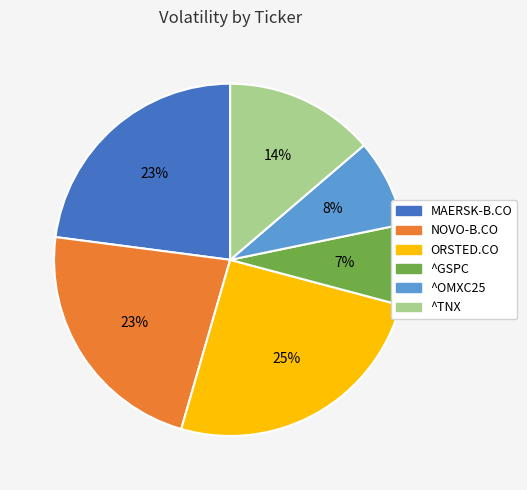

Is ^TNX the majority of the pie?

No